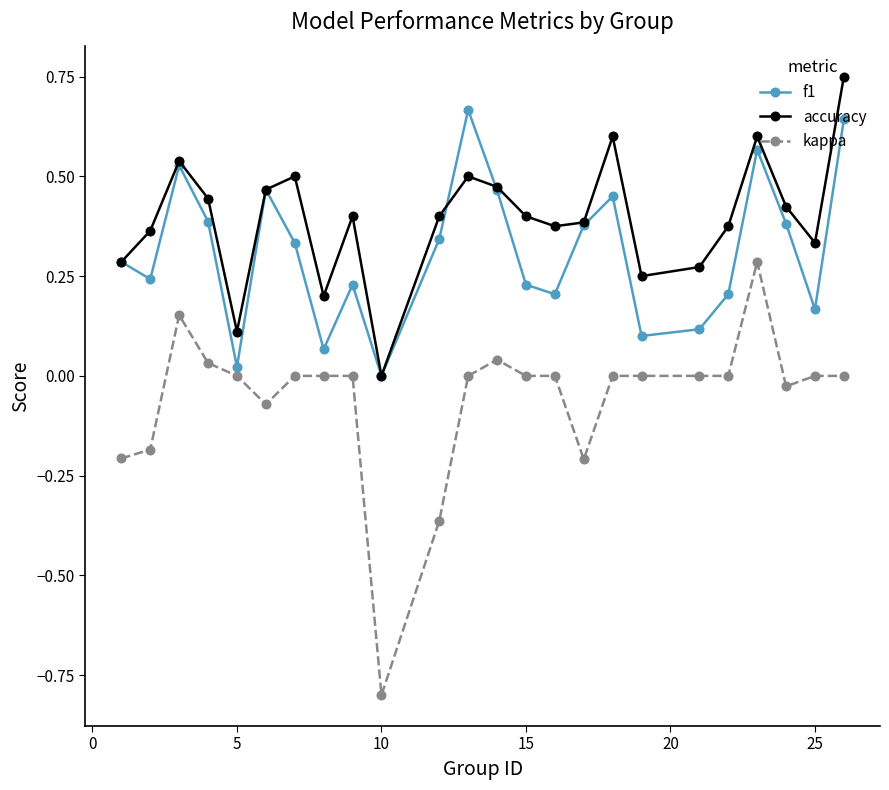

List the series in order of their overall mean, highest first.

accuracy, f1, kappa